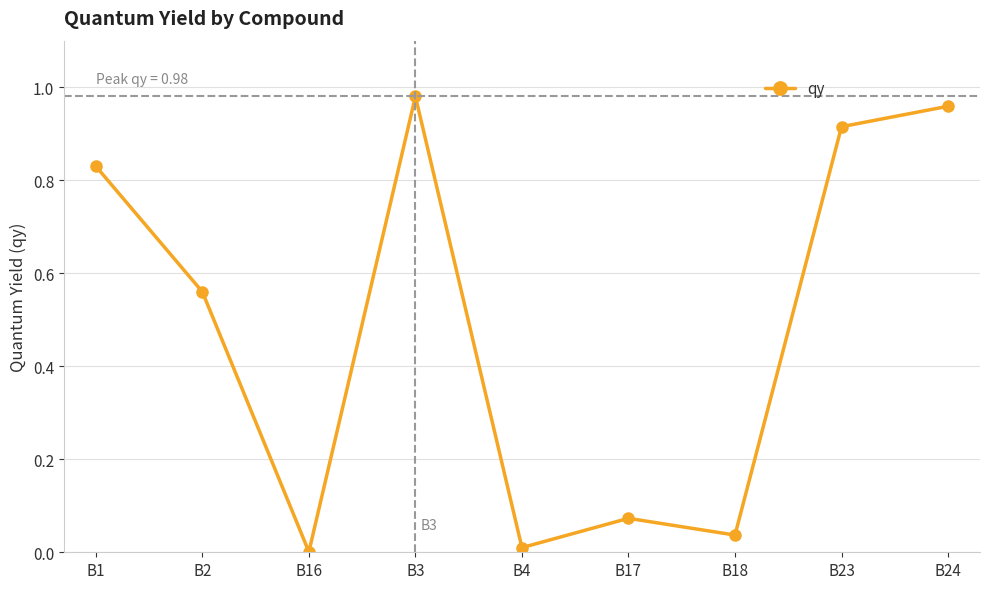

Is it true that the value at B2 is 0.2?

False